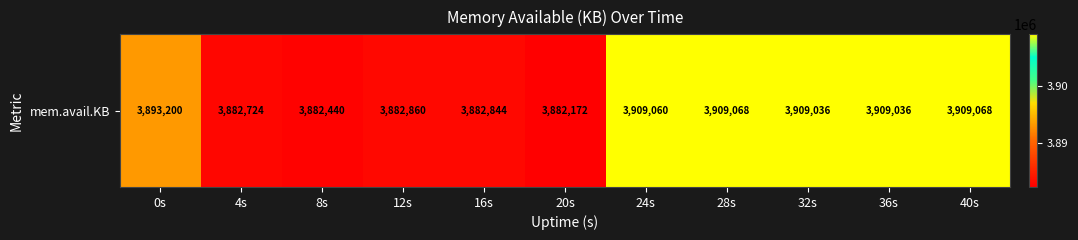

What is the minimum value shown in the chart?

3882172